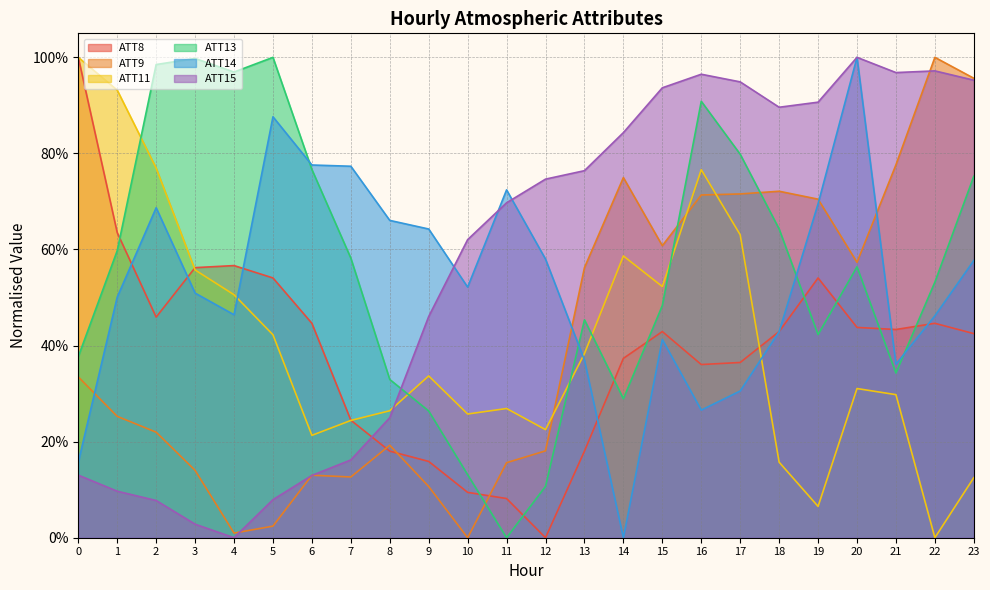

True or false: ATT9 has a value of 0.0 at 4.

False